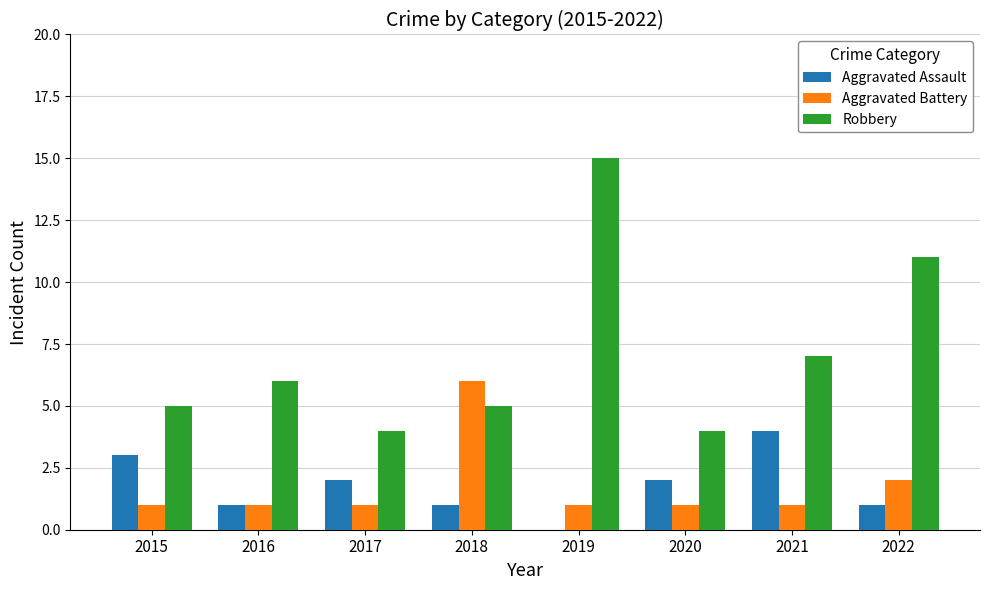

Reading left to right, list all the values displayed in this chart.

Aggravated Assault: 3	1	2	1	0	2	4	1
Aggravated Battery: 1	1	1	6	1	1	1	2
Robbery: 5	6	4	5	15	4	7	11